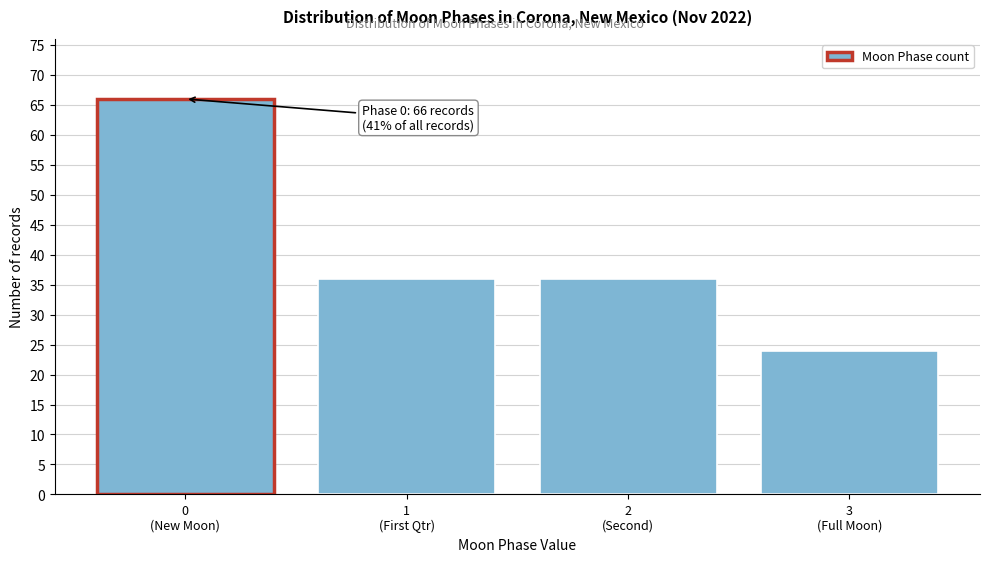

Reading right to left, what are all the values shown in this chart?

24	36	36	66